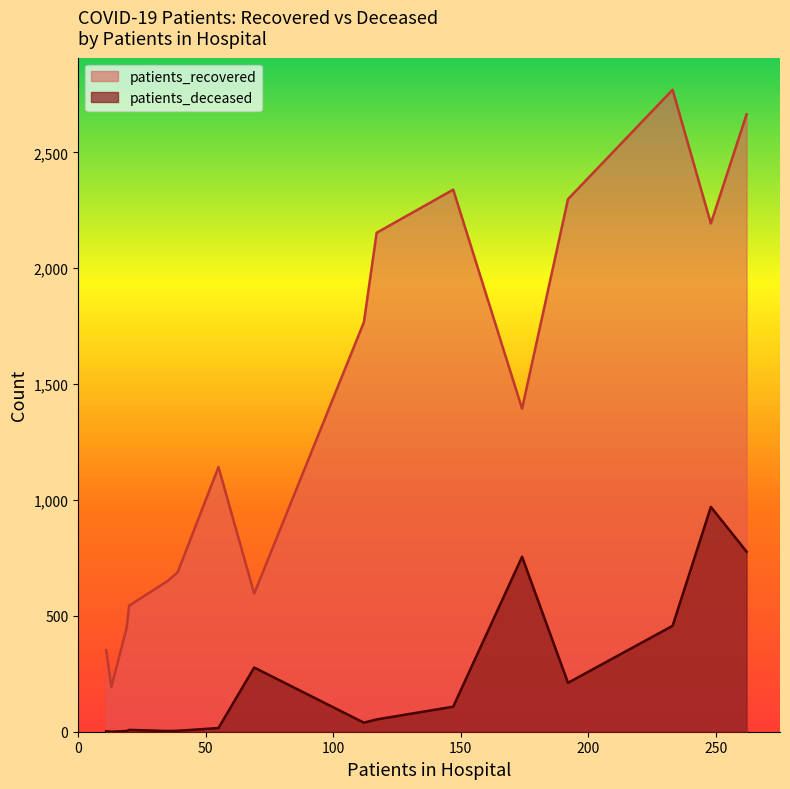

The patients_recovered series shows 688 at 40 - 44. True or false?

True